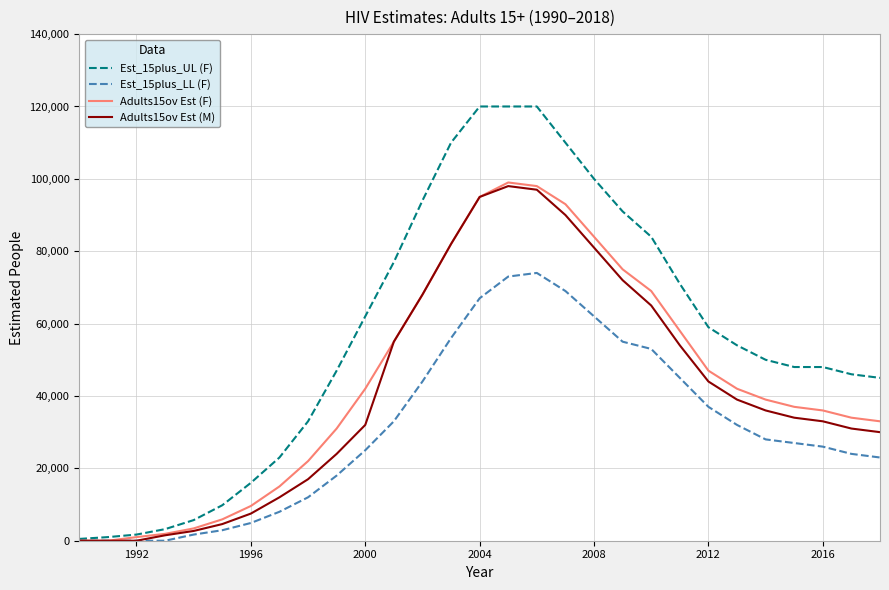

Which series has the widest spread of values?

Est_15plus_UL (F)